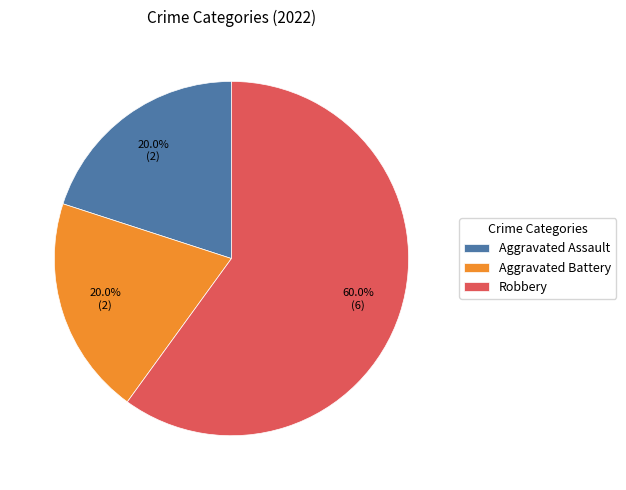

True or false: Aggravated Assault accounts for 13% of the total.

False